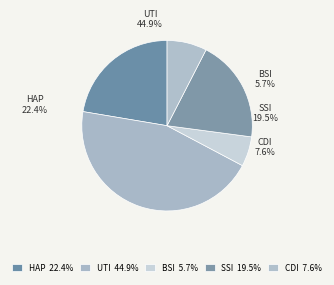

To the nearest percent, what is the difference between the largest and smallest slice percentages?

39%